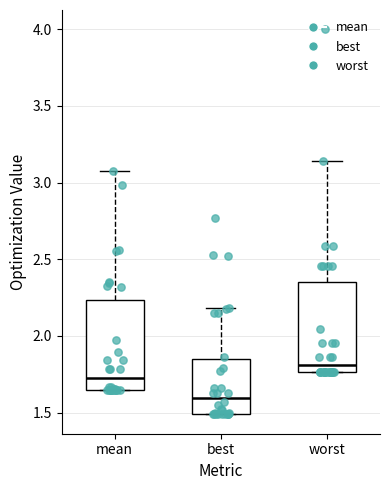

Where is the upper edge of the box for best on the y-axis? The values are not printed on the chart, so give them approximately, as read against the axis.

1.85